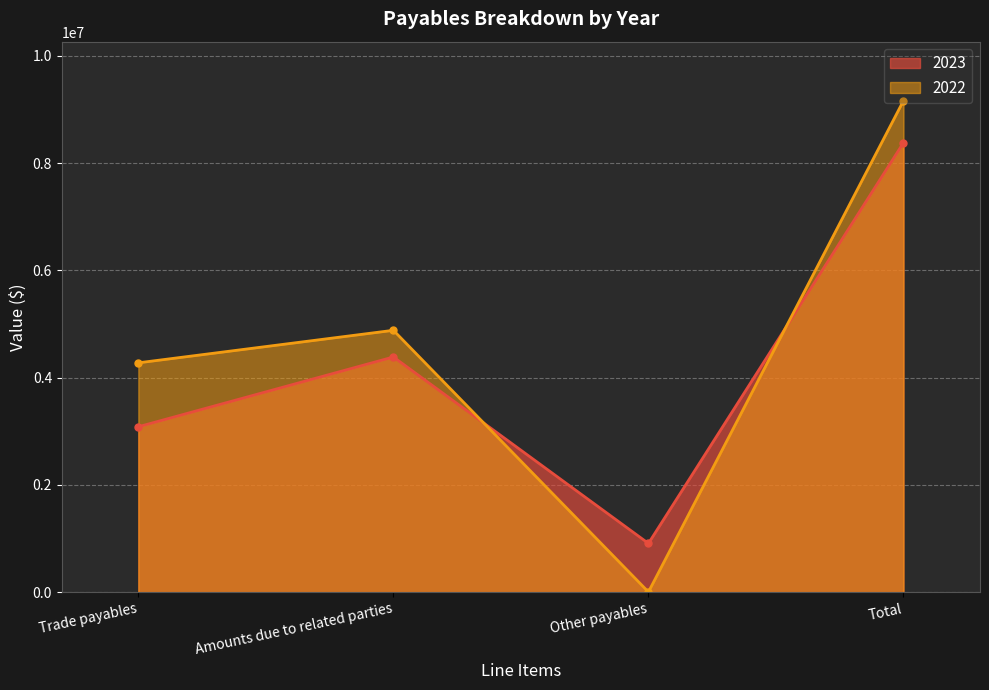

Count the number of data series in this chart.

2